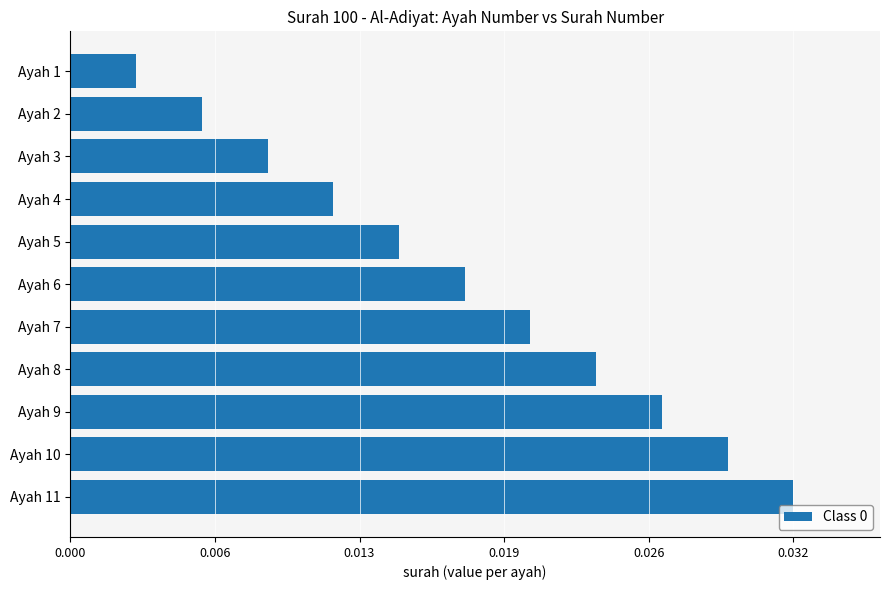

List the labels in order of value, largest first.

Ayah 11, Ayah 10, Ayah 9, Ayah 8, Ayah 7, Ayah 6, Ayah 5, Ayah 4, Ayah 3, Ayah 2, Ayah 1